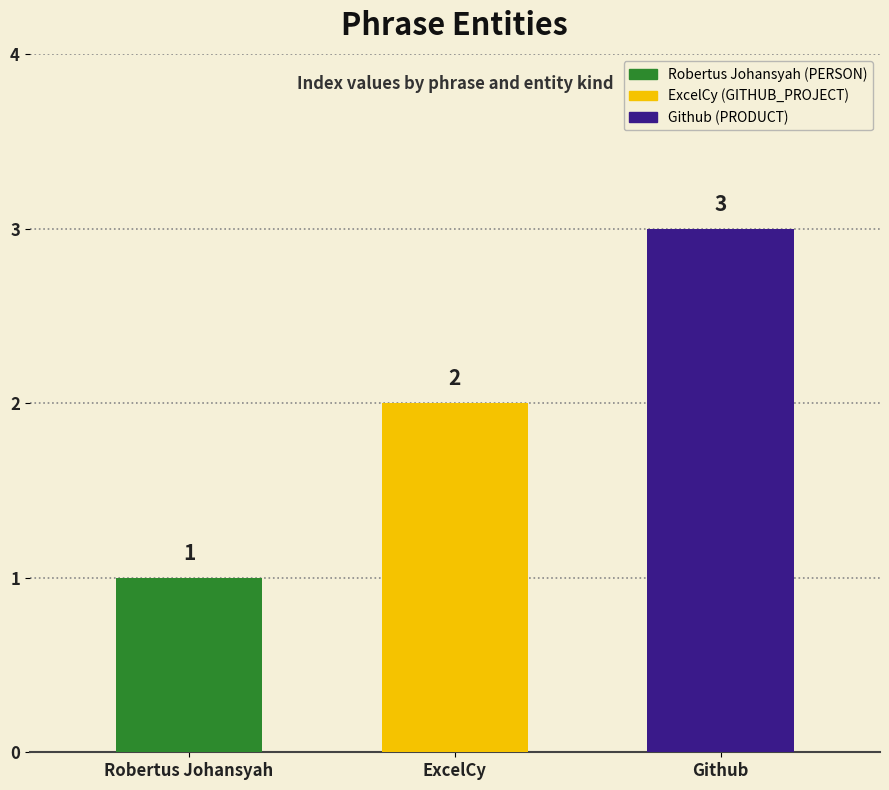

How many bars are there in total?

3